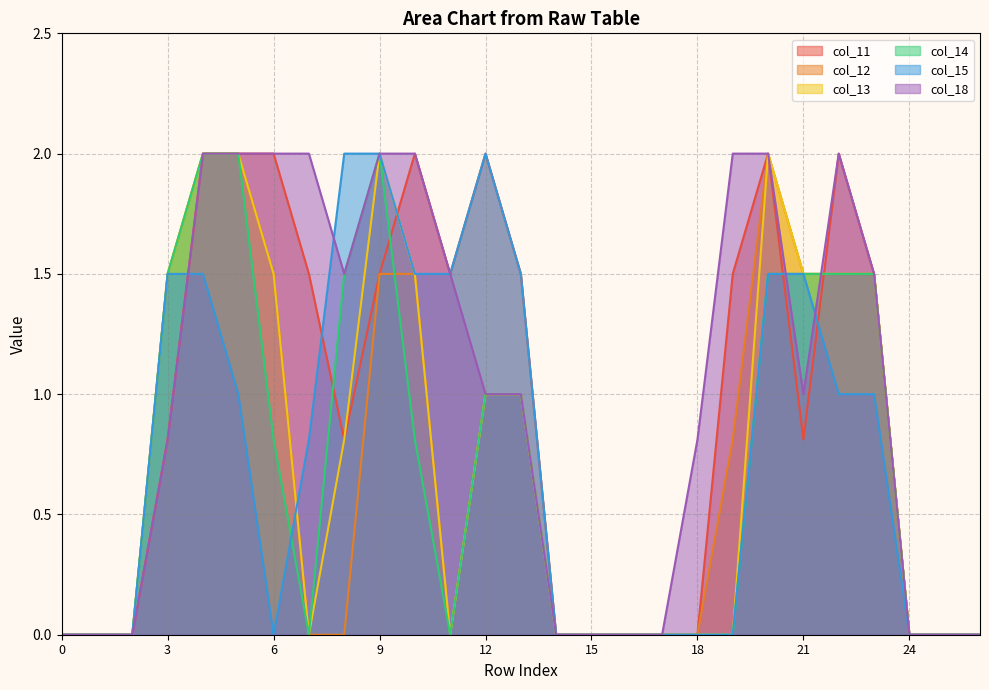

List the series in order of their peak value, highest first.

col_11, col_12, col_13, col_14, col_15, col_18